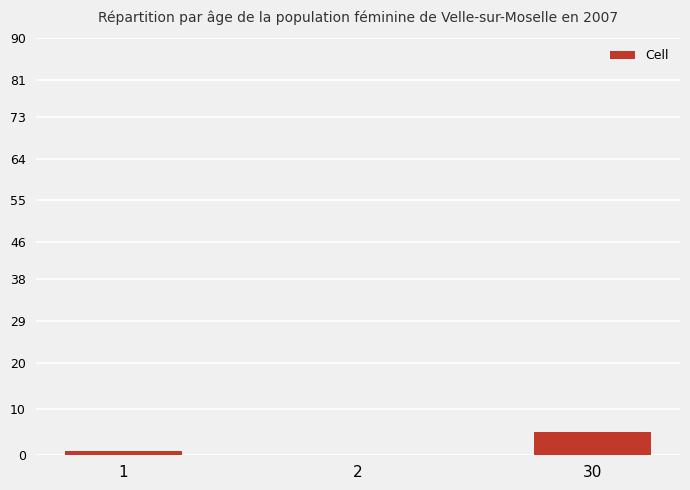

True or false: the data shows 0 at 2.

True